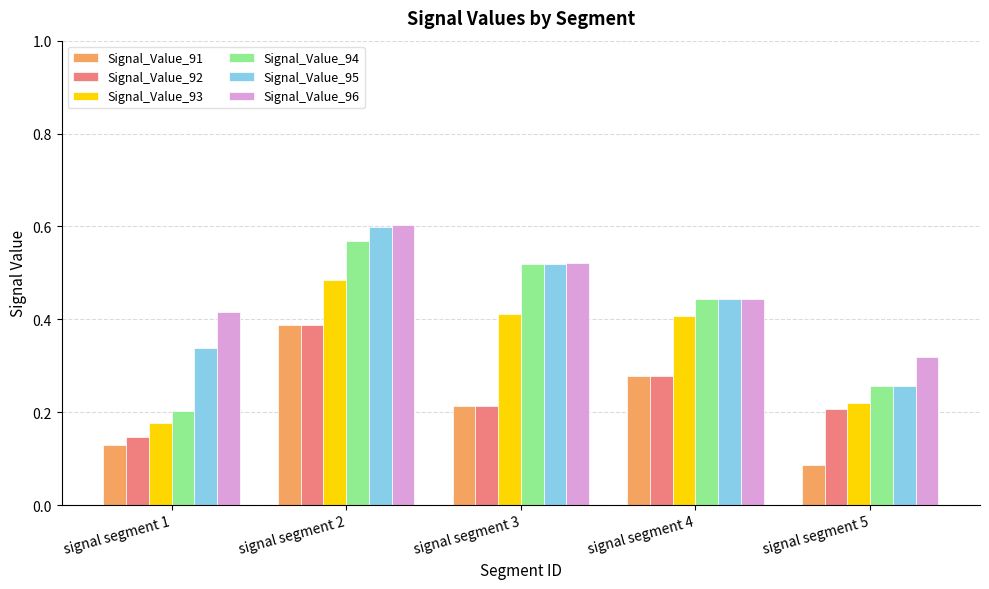

Which series changed the most between signal segment 2 and signal segment 4?

Signal_Value_96